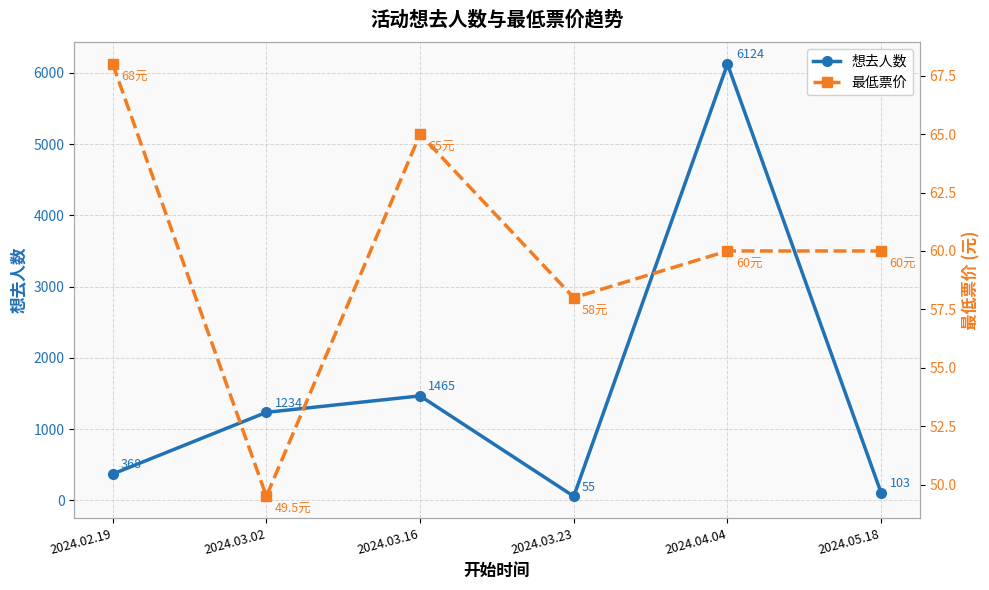

The 最低票价 series shows 27.2 at 2024.05.18. True or false?

False